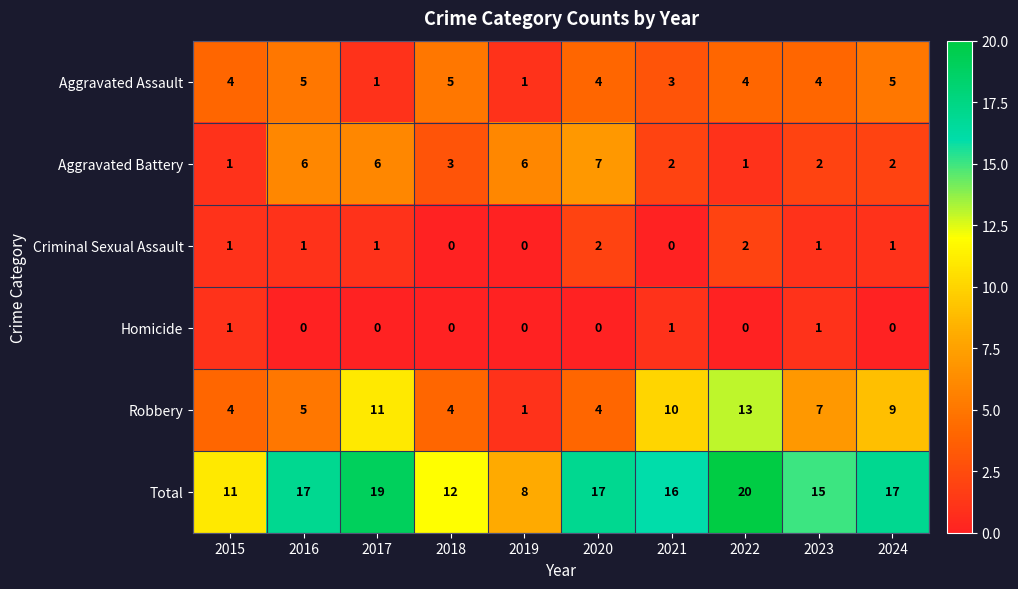

Between 2016 and 2017, which series saw the biggest shift?

Robbery